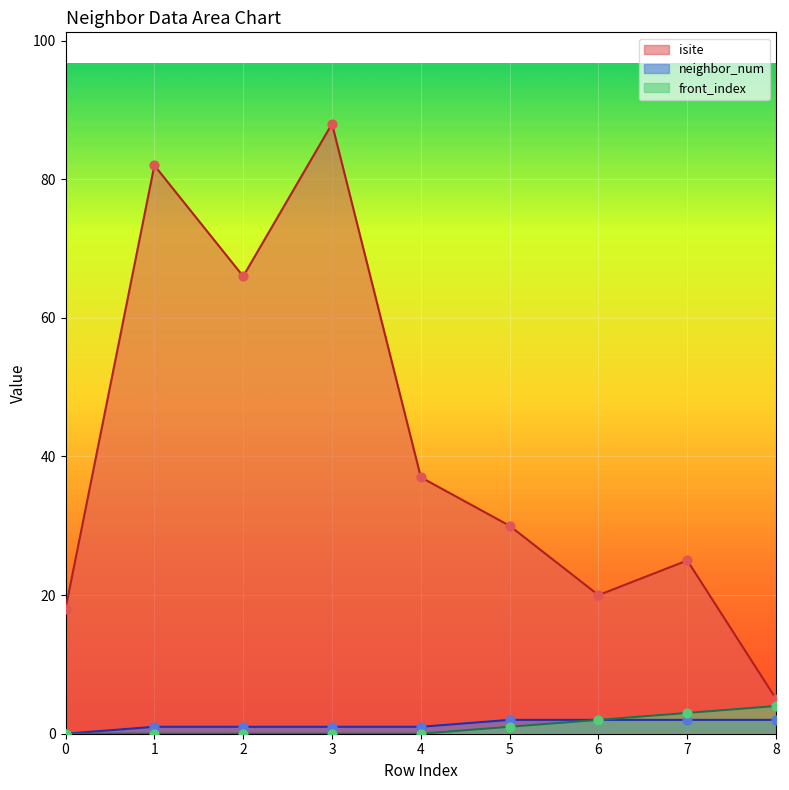

Is the value of isite at 2 greater than the value of front_index at 5?

Yes